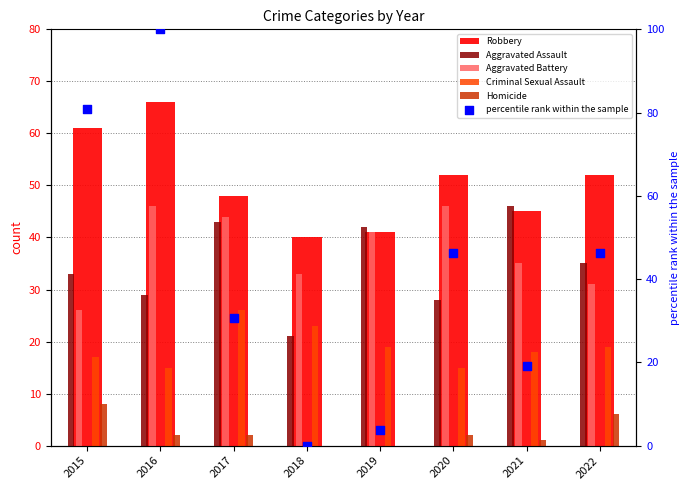

Is the value of percentile rank within the sample at 2018 greater than the value of Aggravated Assault at 2017?

No